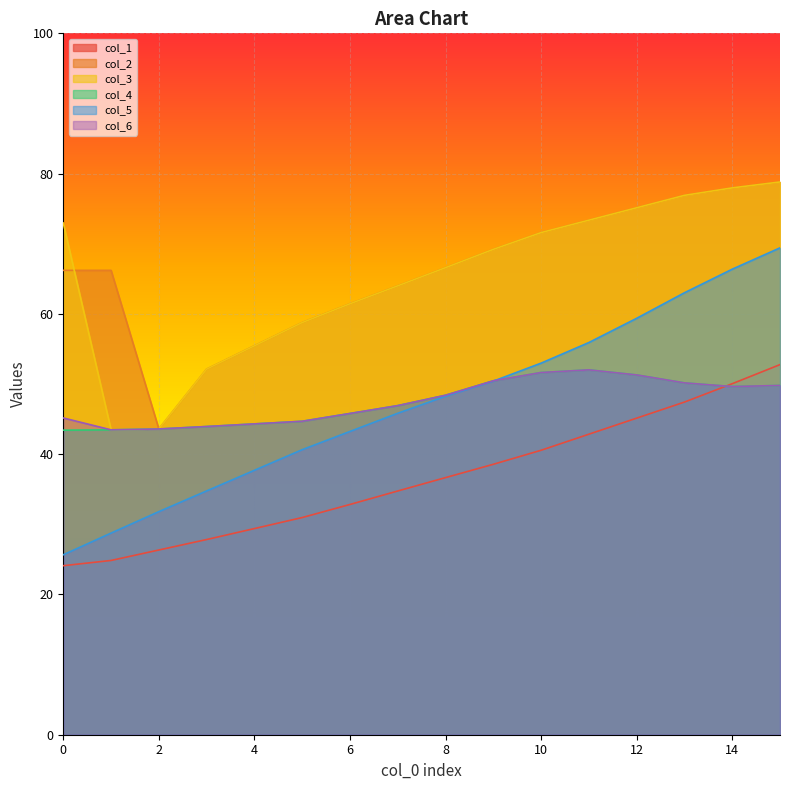

Rank the series at 4 from highest to lowest value.

col_2, col_3, col_4, col_6, col_5, col_1